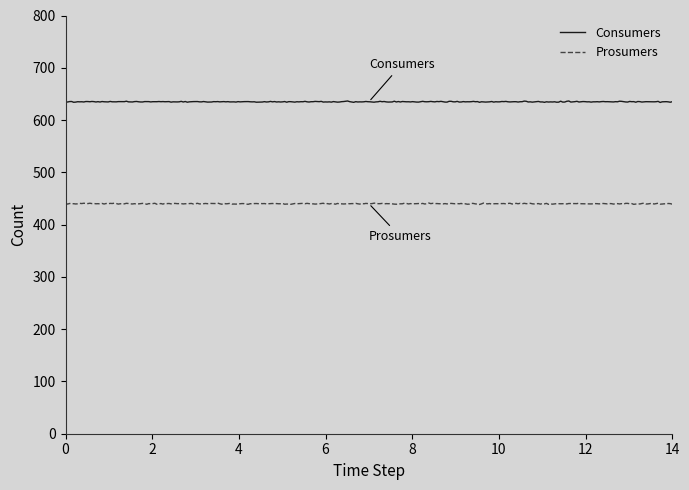

How many lines are shown in the chart?

2